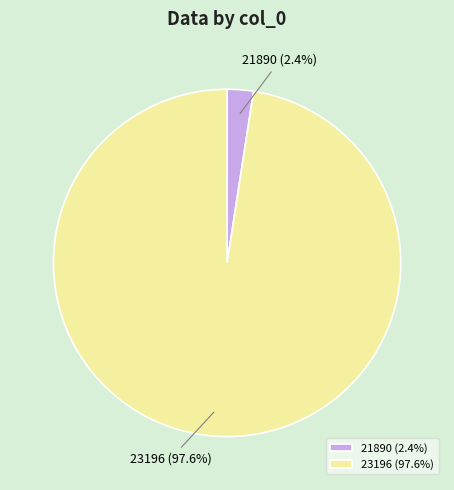

True or false: 21890 accounts for 2% of the total.

True